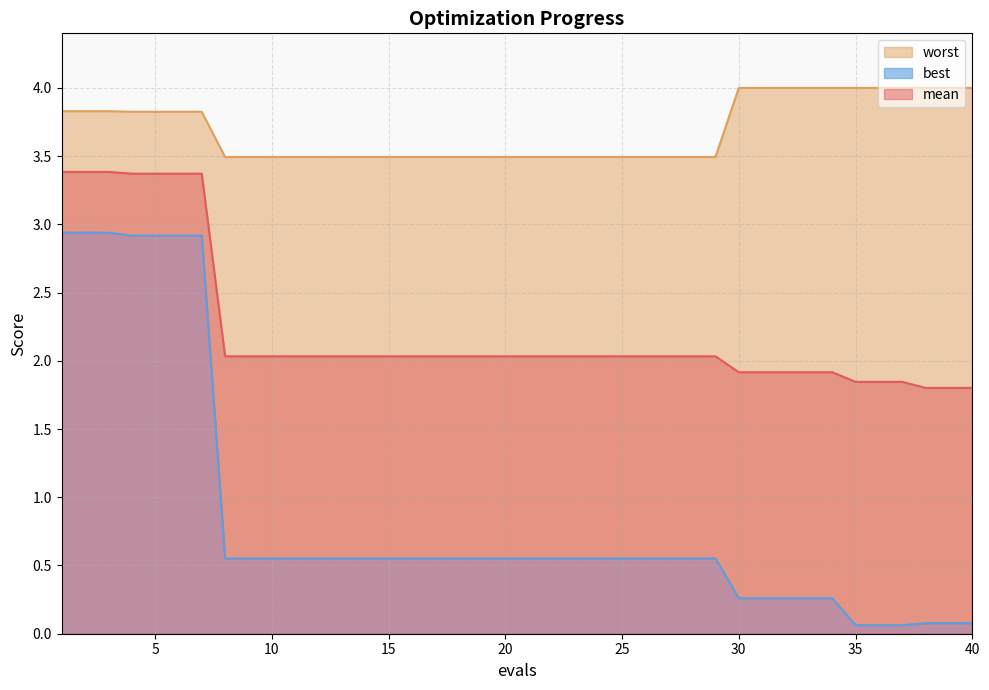

Count the number of data series in this chart.

3